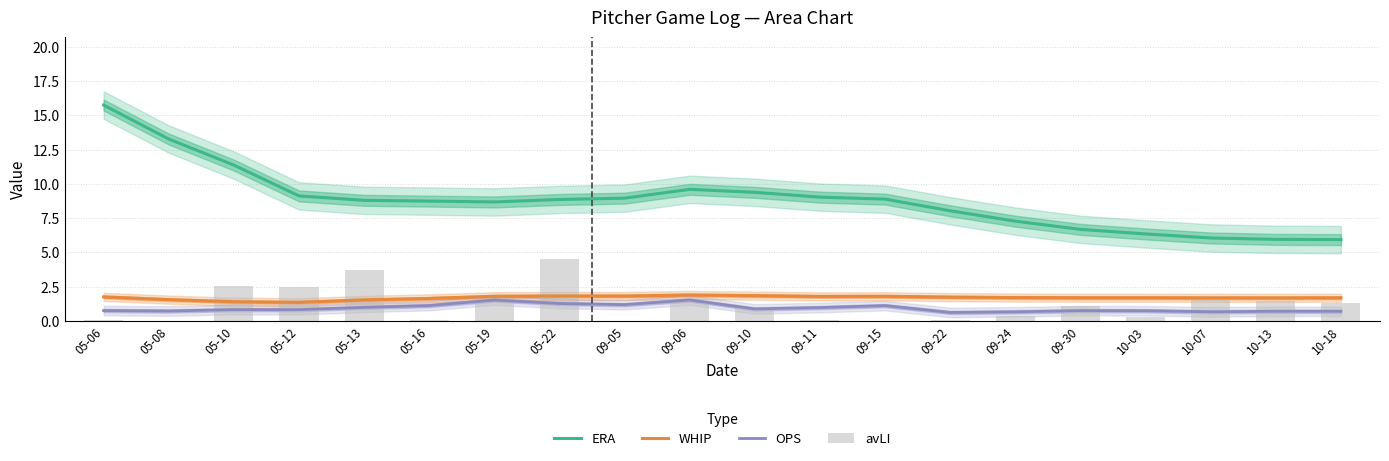

How many values in the avLI series are below 1?

10